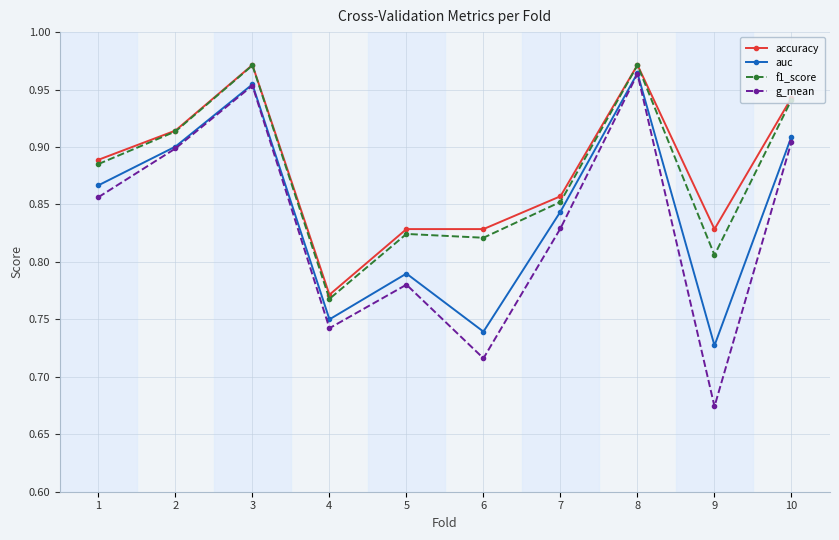

Does the chart have visible grid lines?

Yes